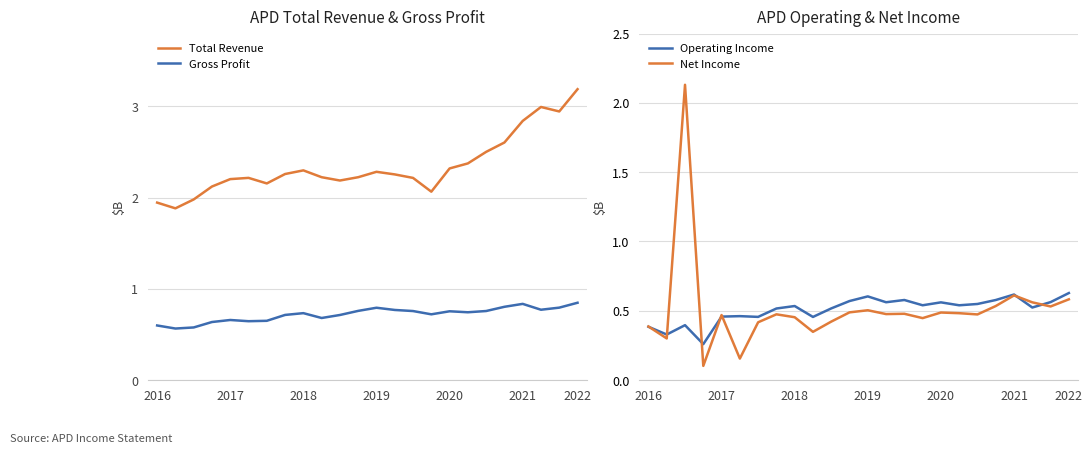

Which series has the largest total across all categories?

Total Revenue